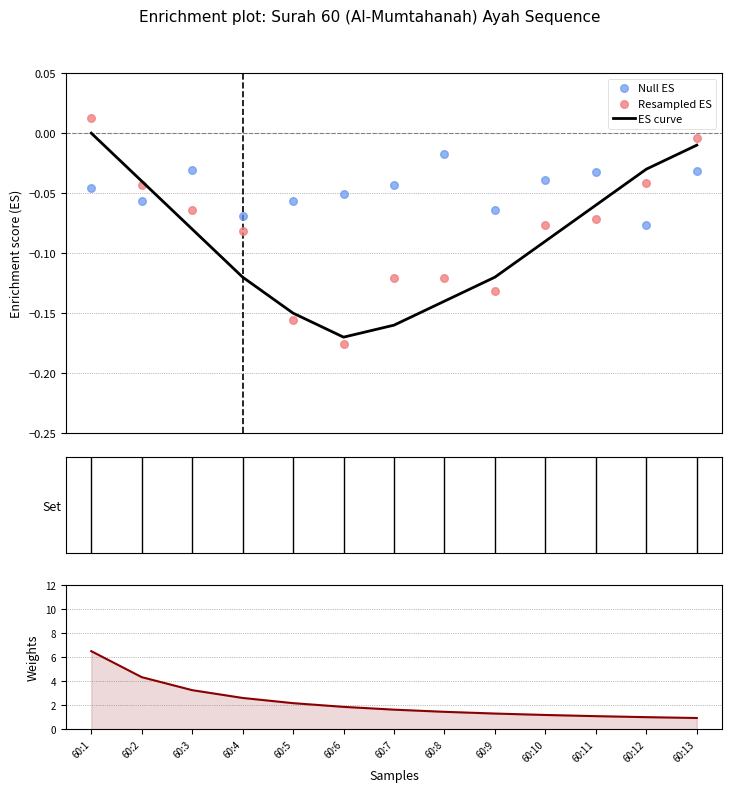

Which series contains the highest Y value?

Weights